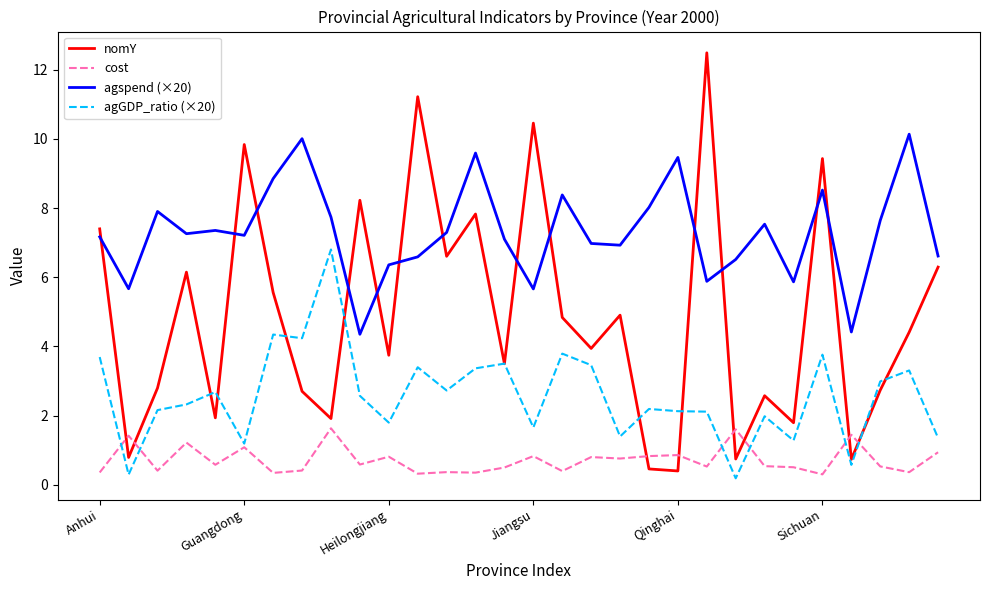

True or false: cost and nomY cross at least once.

True